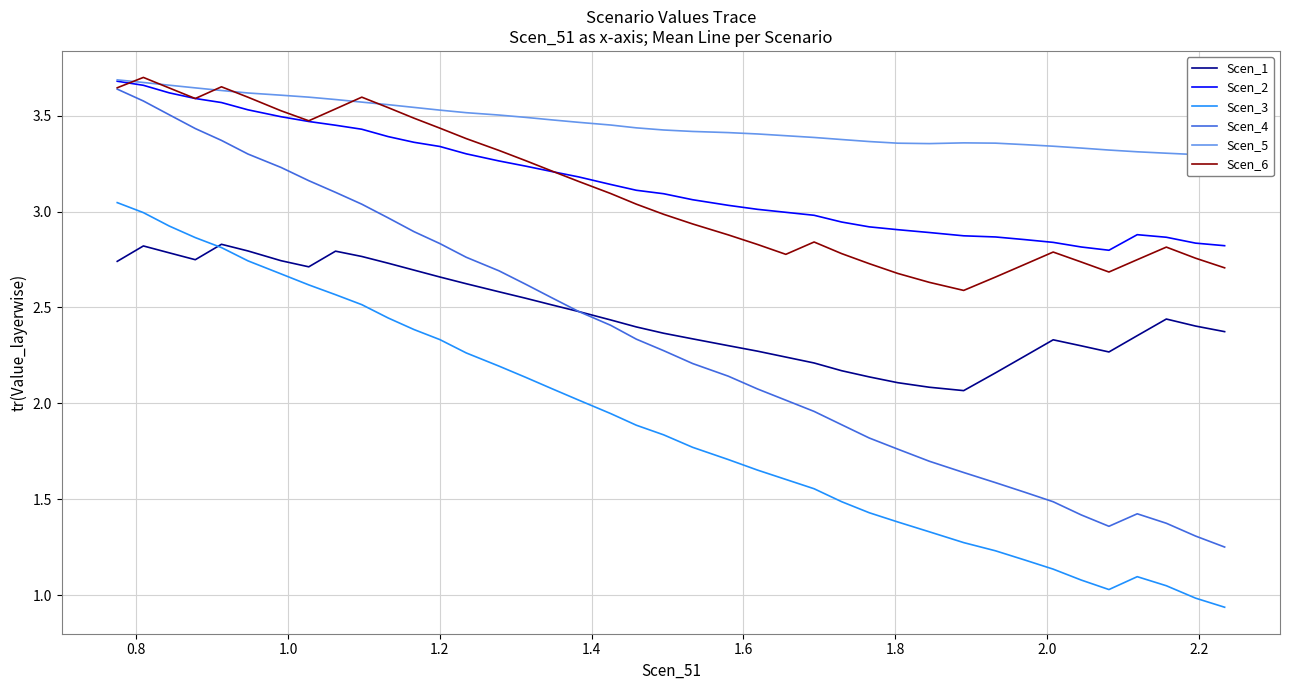

True or false: Scen_6 and Scen_1 cross at least once.

False